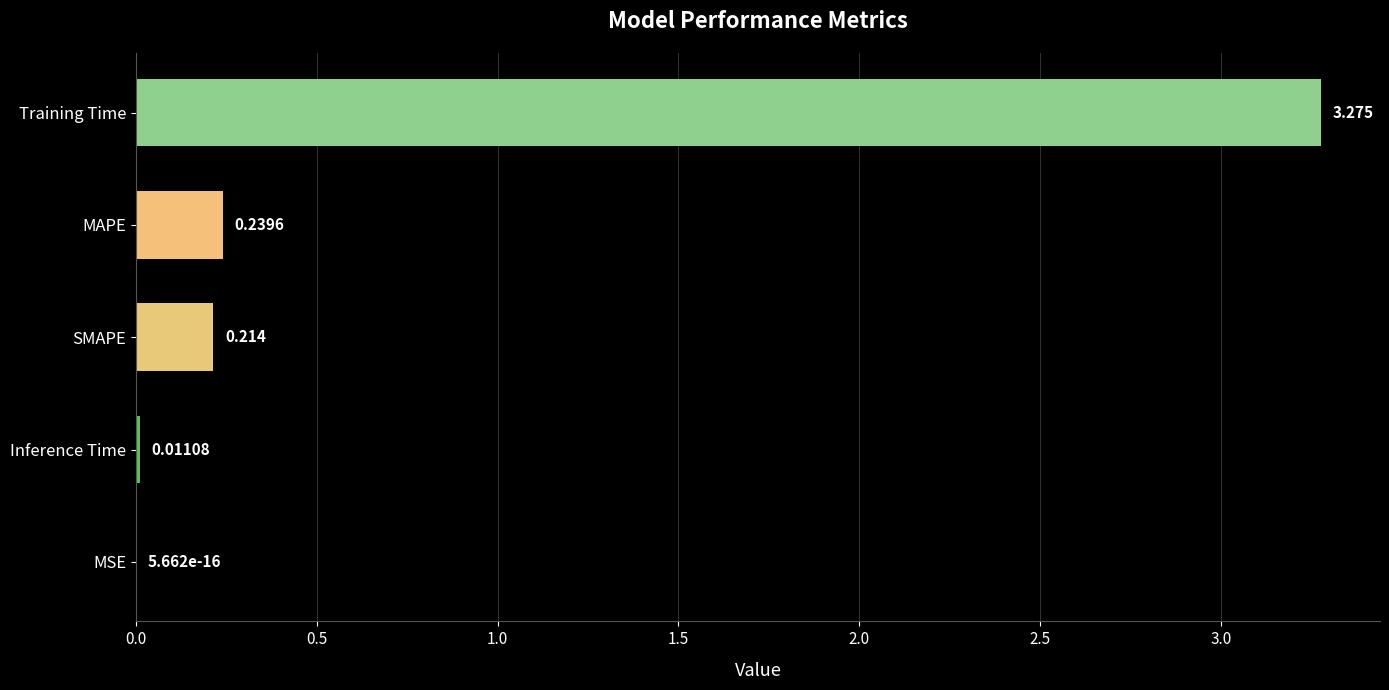

What is the average value?

0.7